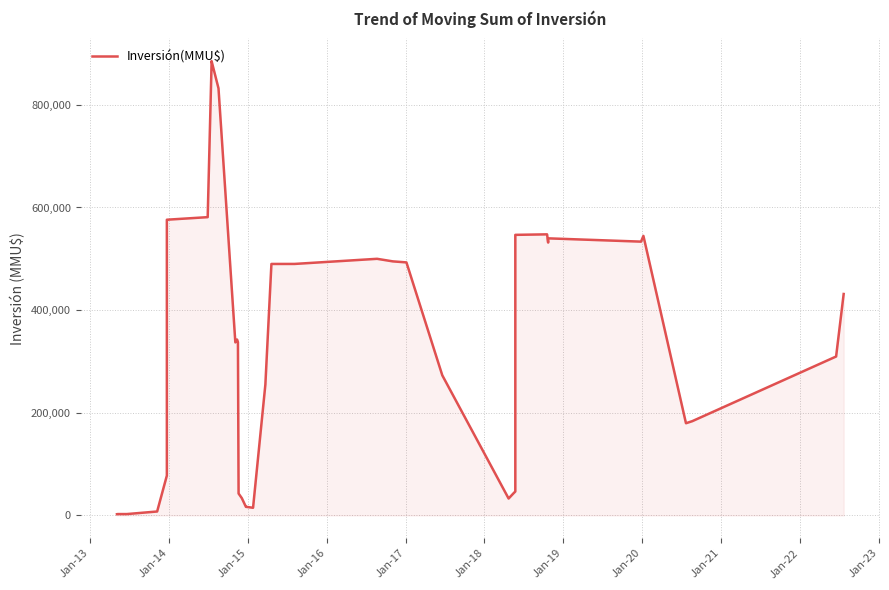

Does the chart have visible grid lines?

Yes